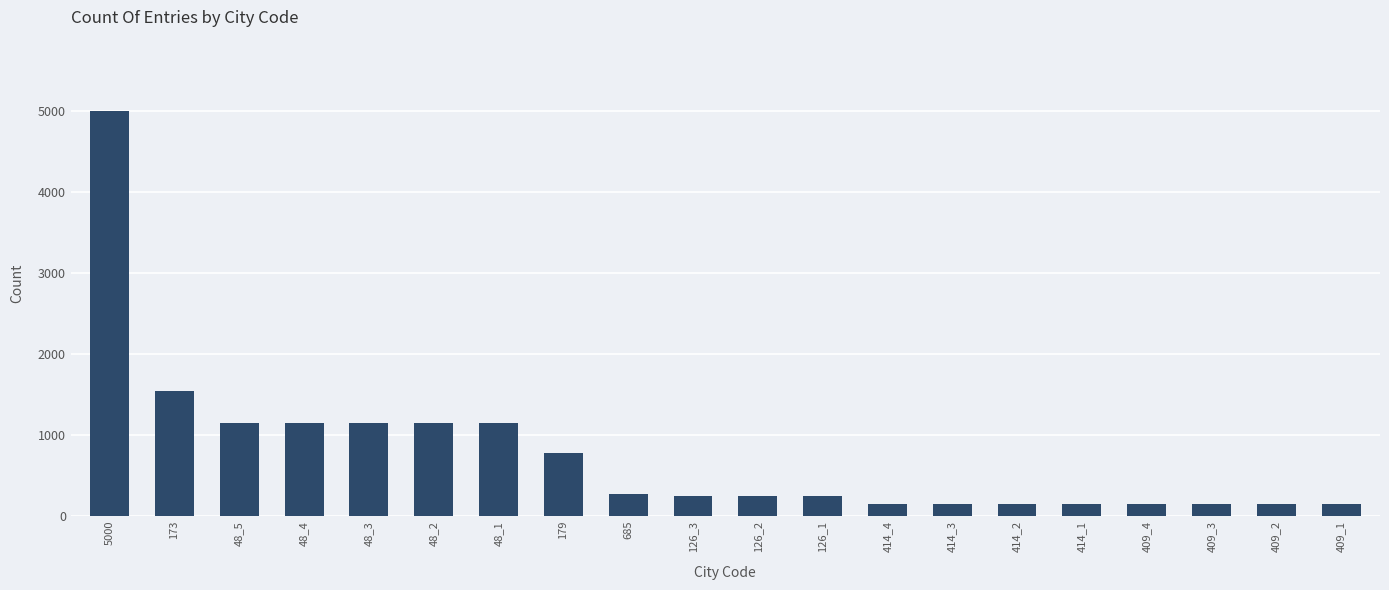

Reading left to right, extract all data points from this chart.

5000	1552	1152	1152	1152	1152	1152	776	276	248	248	248	148	148	148	148	148	148	148	148